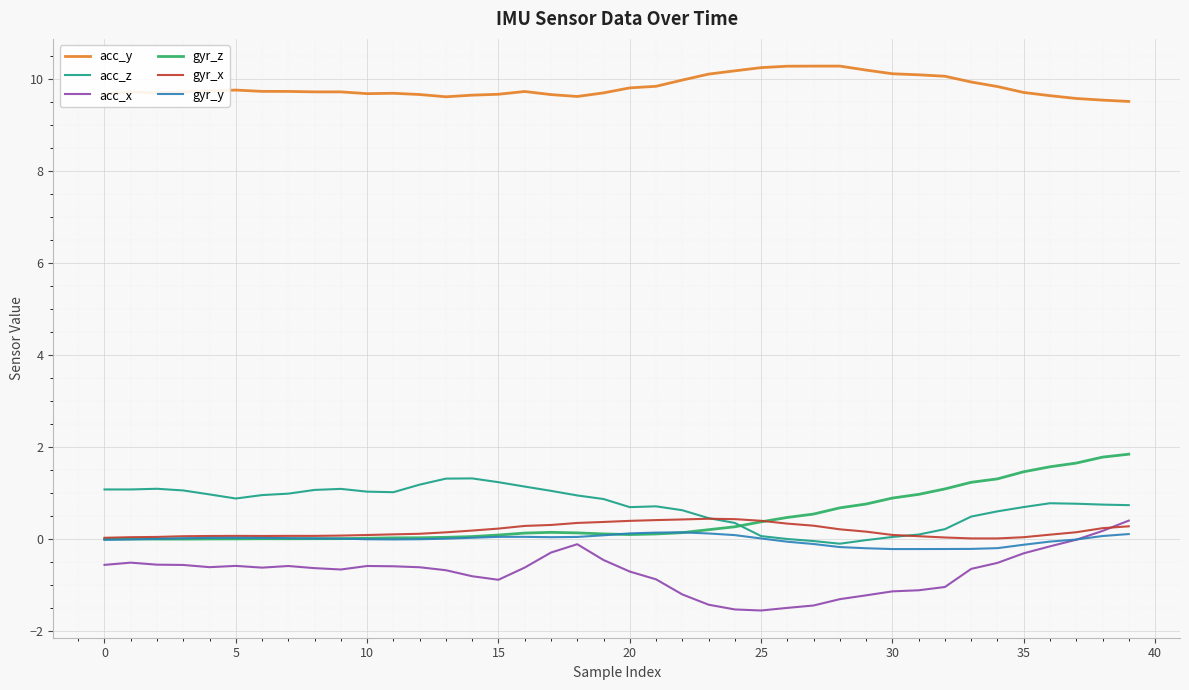

Which series has the largest total across all categories?

acc_y